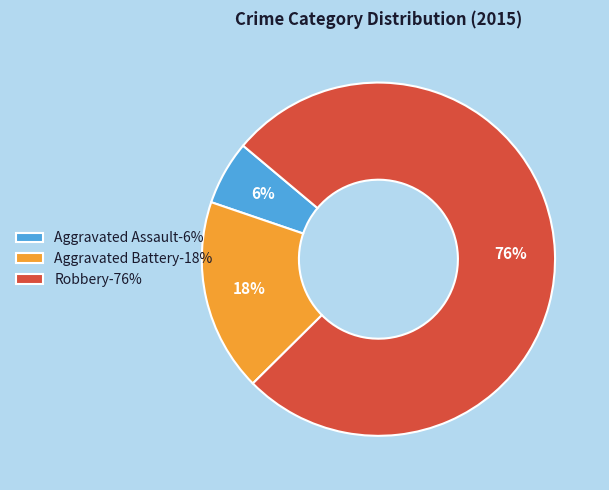

Count the number of slices in the pie.

3